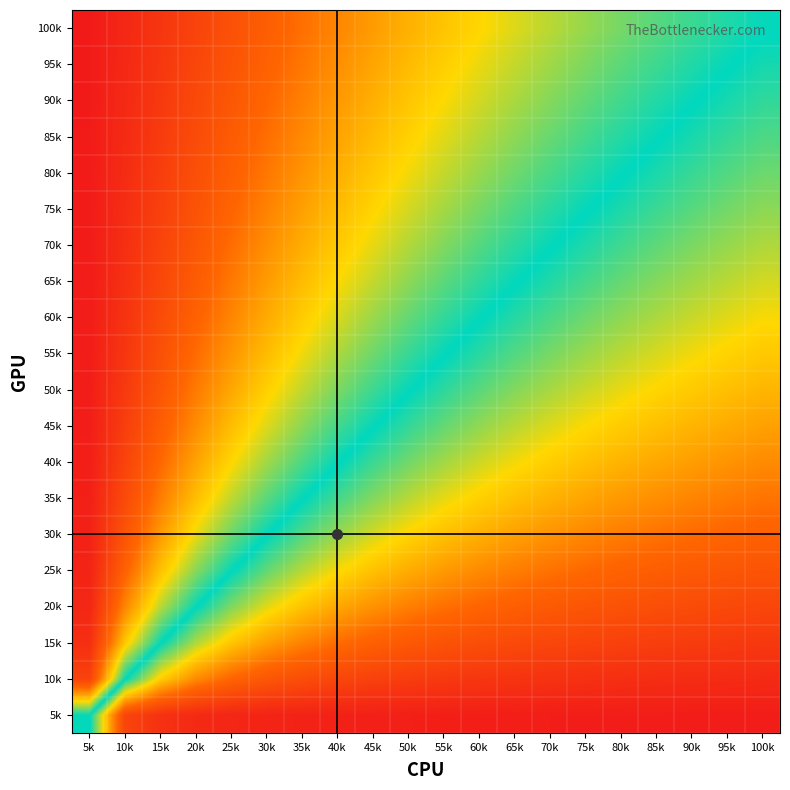

What is the spread (max minus min) of values at 30k?

0.8